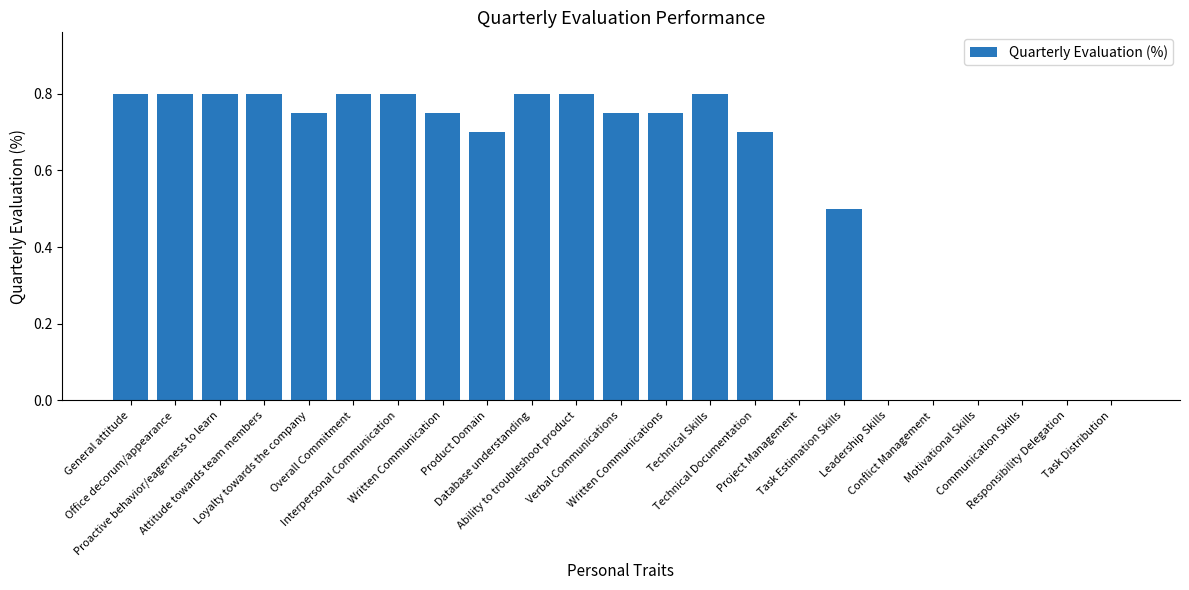

What is the sum of all values?

12.1